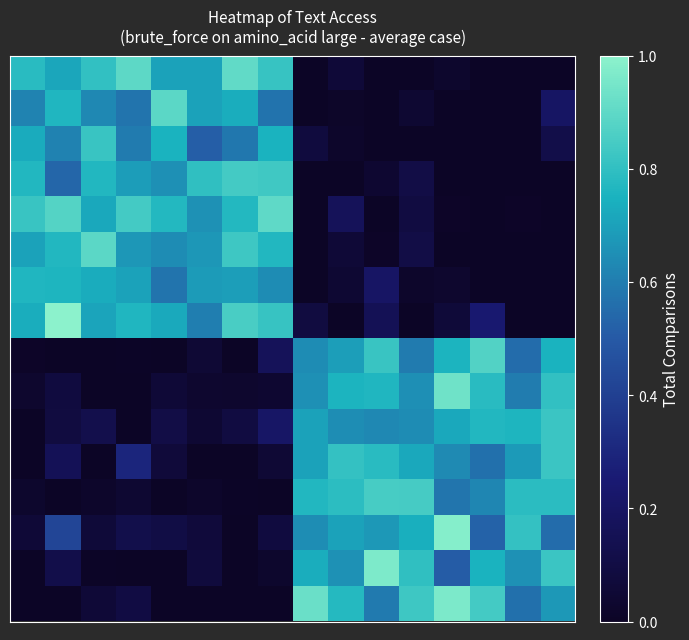

How many categories are shown in the chart?

16